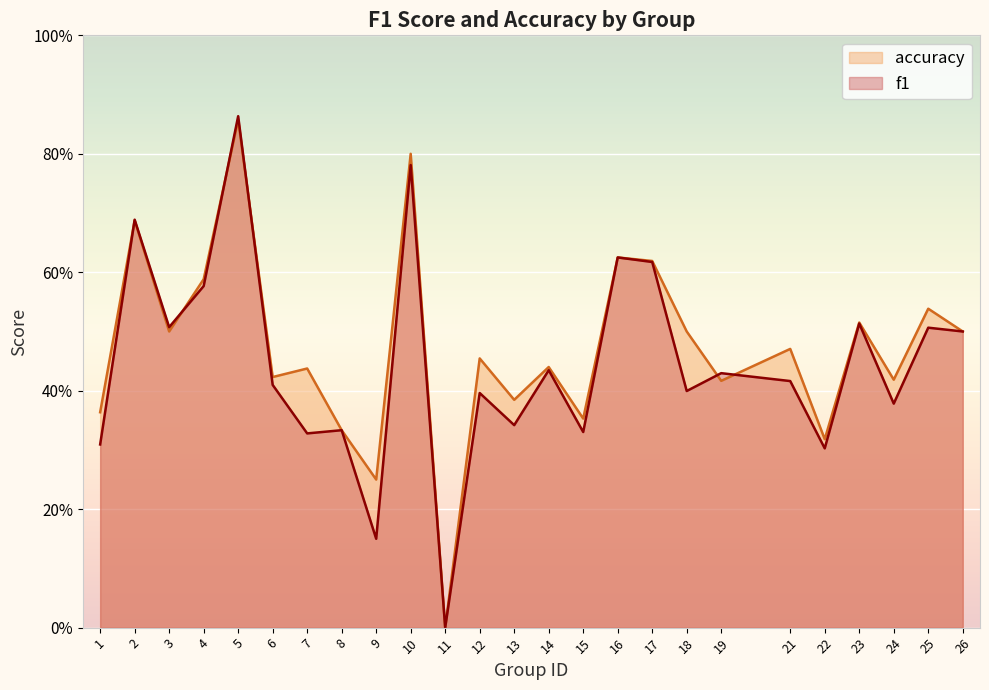

What are all the series names shown in the legend?

accuracy, f1